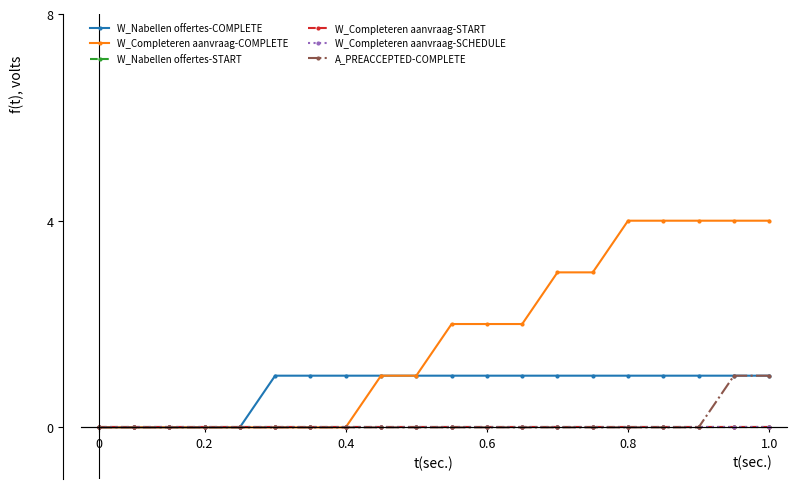

How many data points in A_PREACCEPTED-COMPLETE are above 0?

2